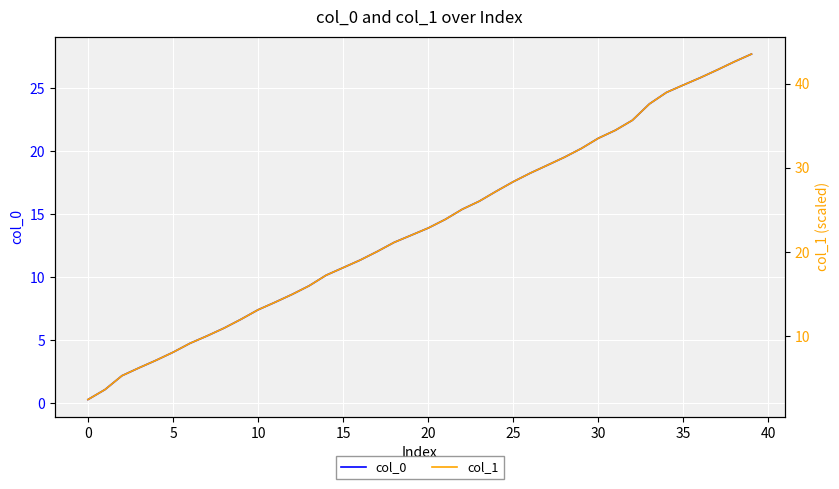

True or false: col_0 and col_1 intersect in this chart.

False